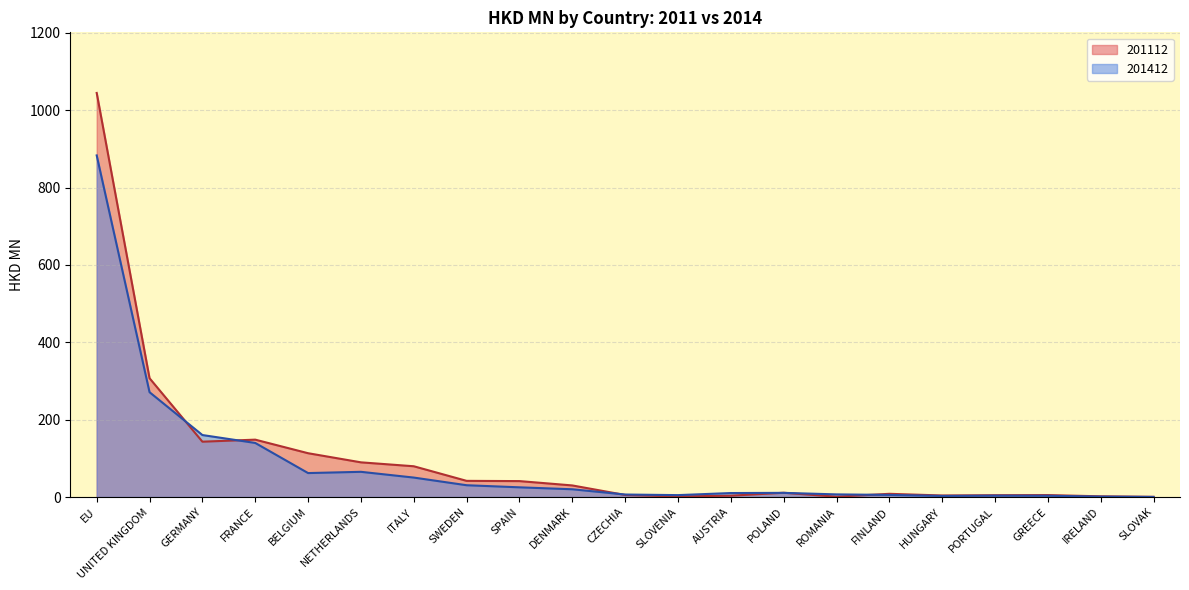

How many interior local valleys does the 201412 series have?

3